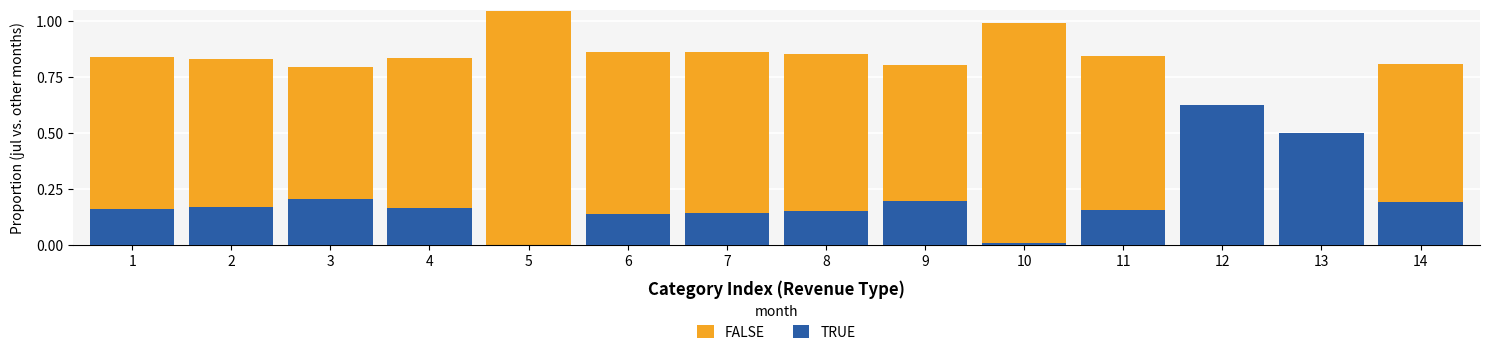

Between 3 and 14, which series saw the biggest shift?

FALSE